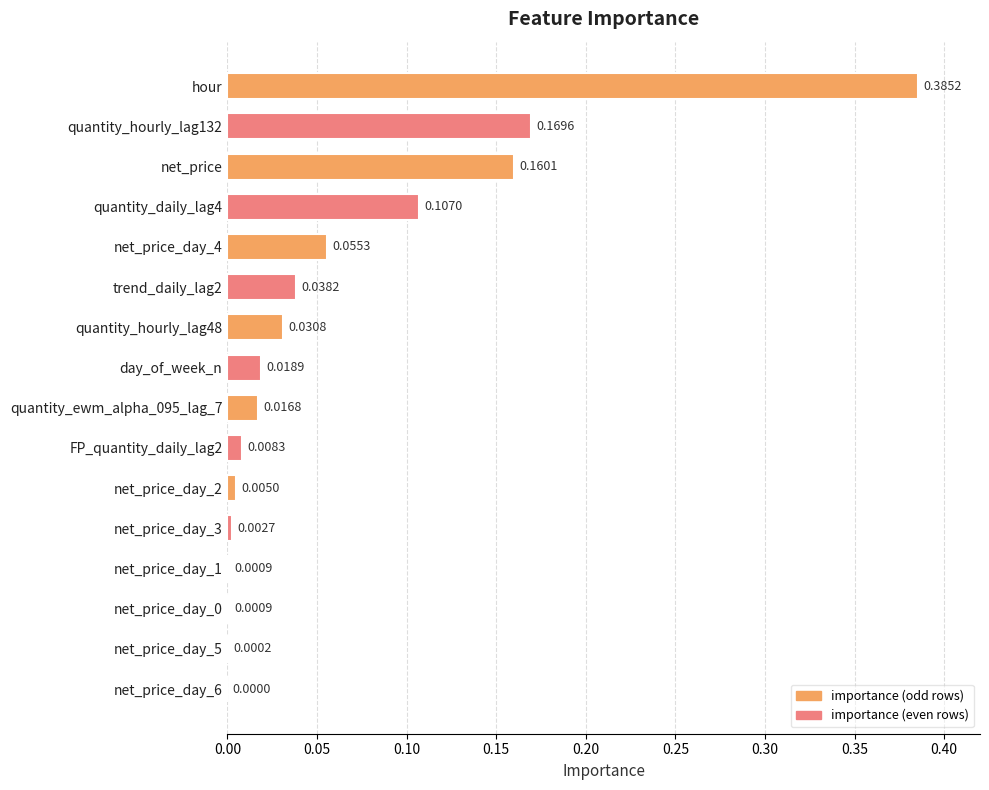

What is the sum of all values?

1.0